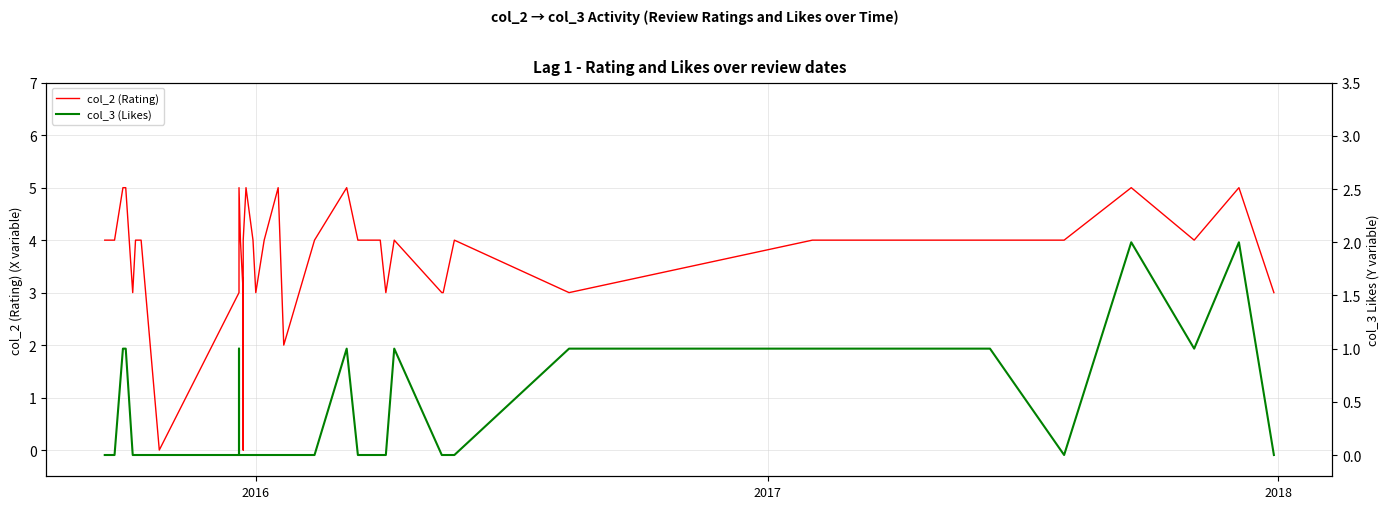

List the series in order of their overall mean, lowest first.

col_3 (Likes), col_2 (Rating)